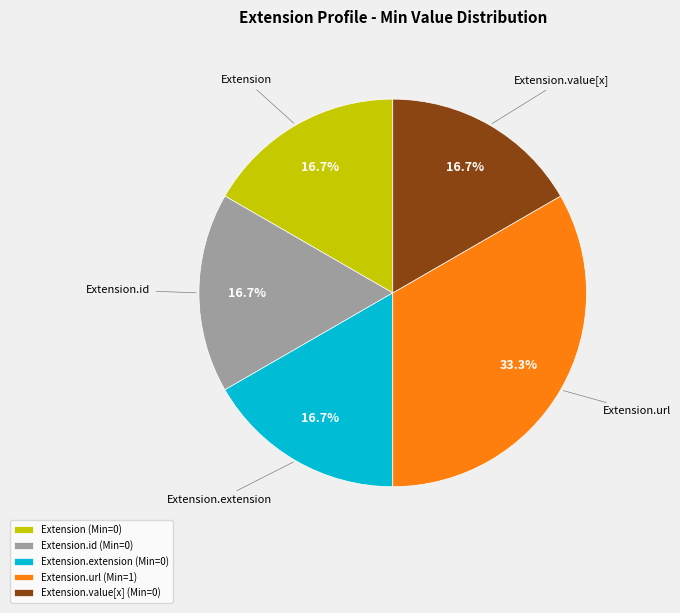

What percentage is NOT represented by Extension.url (Min=1)?

66.7%